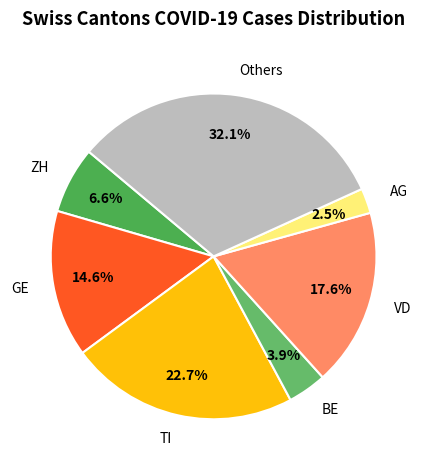

Do TI and VD together represent more than half of the pie?

No